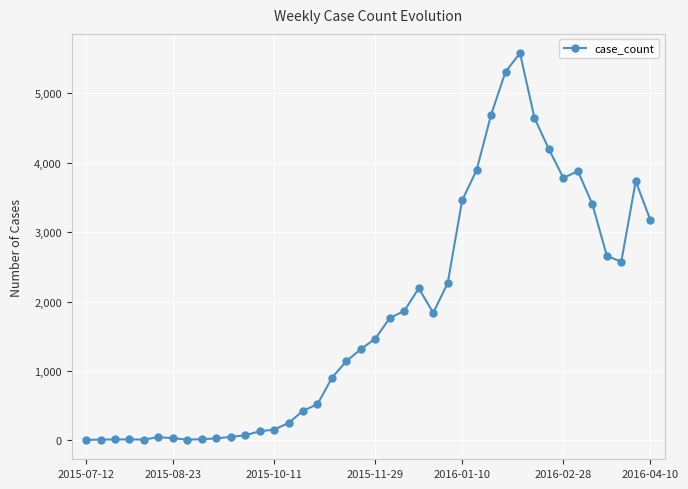

What is the minimum value shown in the chart?

7